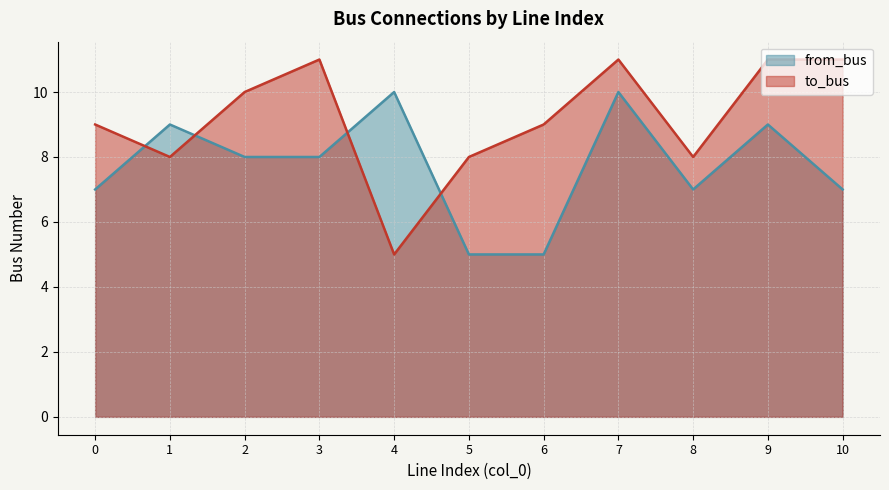

The to_bus series shows 2 at 5. True or false?

False